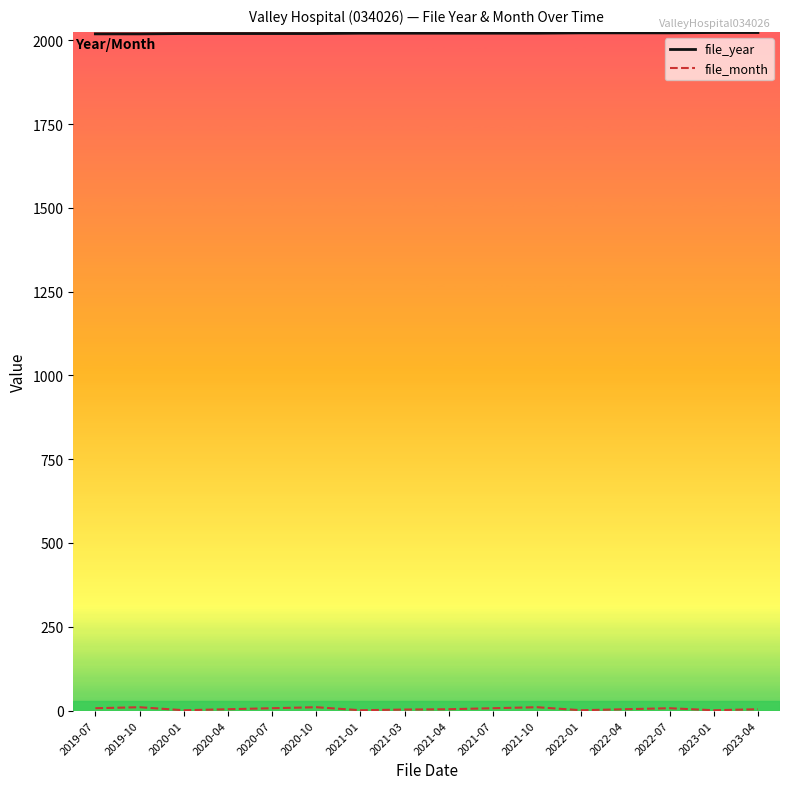

The value of file_year at 2021-07 is 1159. True or false?

False